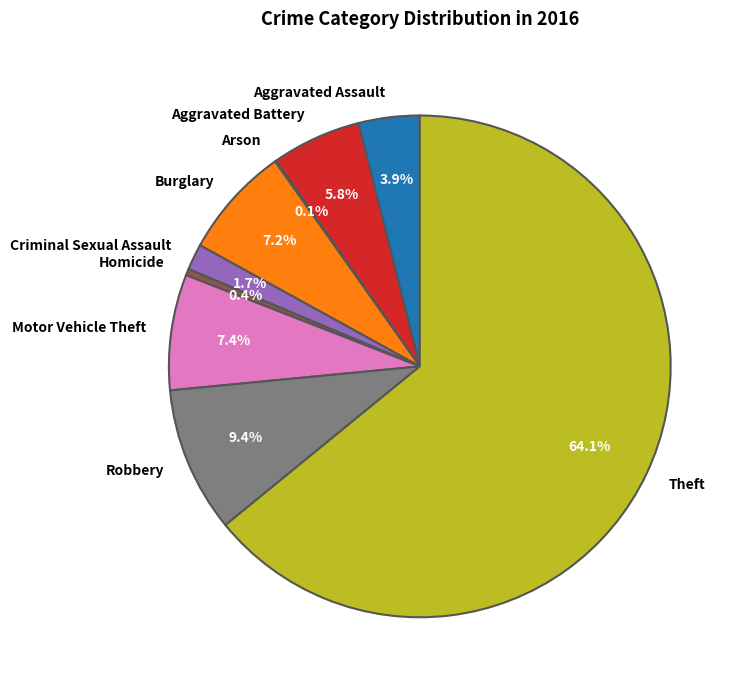

True or false: Robbery accounts for 9% of the total.

True